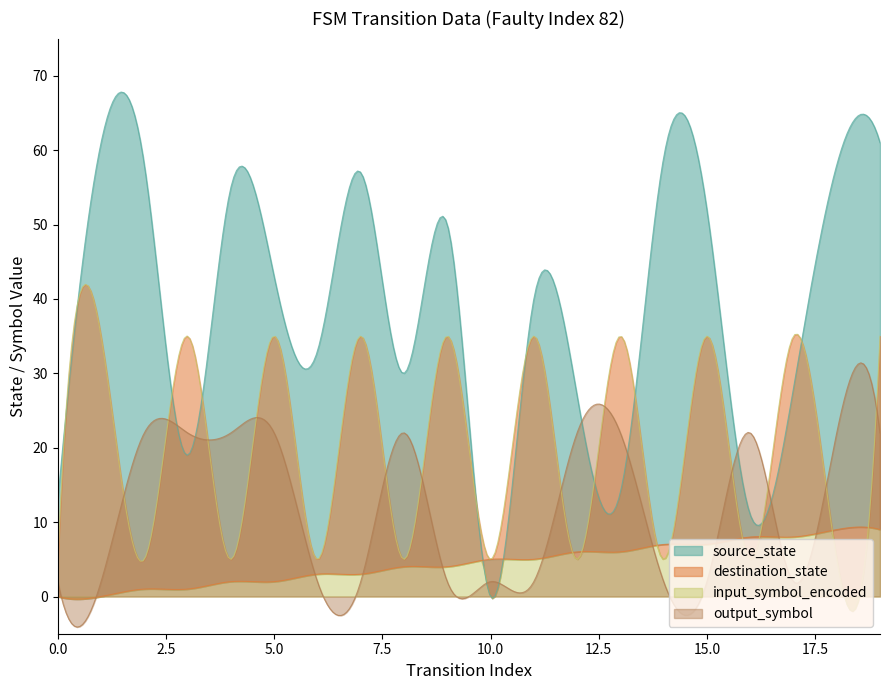

What is the maximum value for output_symbol?

31.4